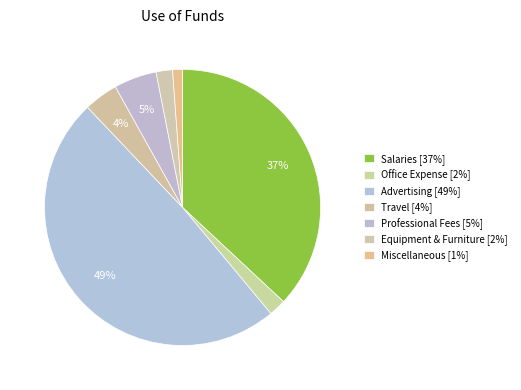

How many segments does this pie chart have?

7